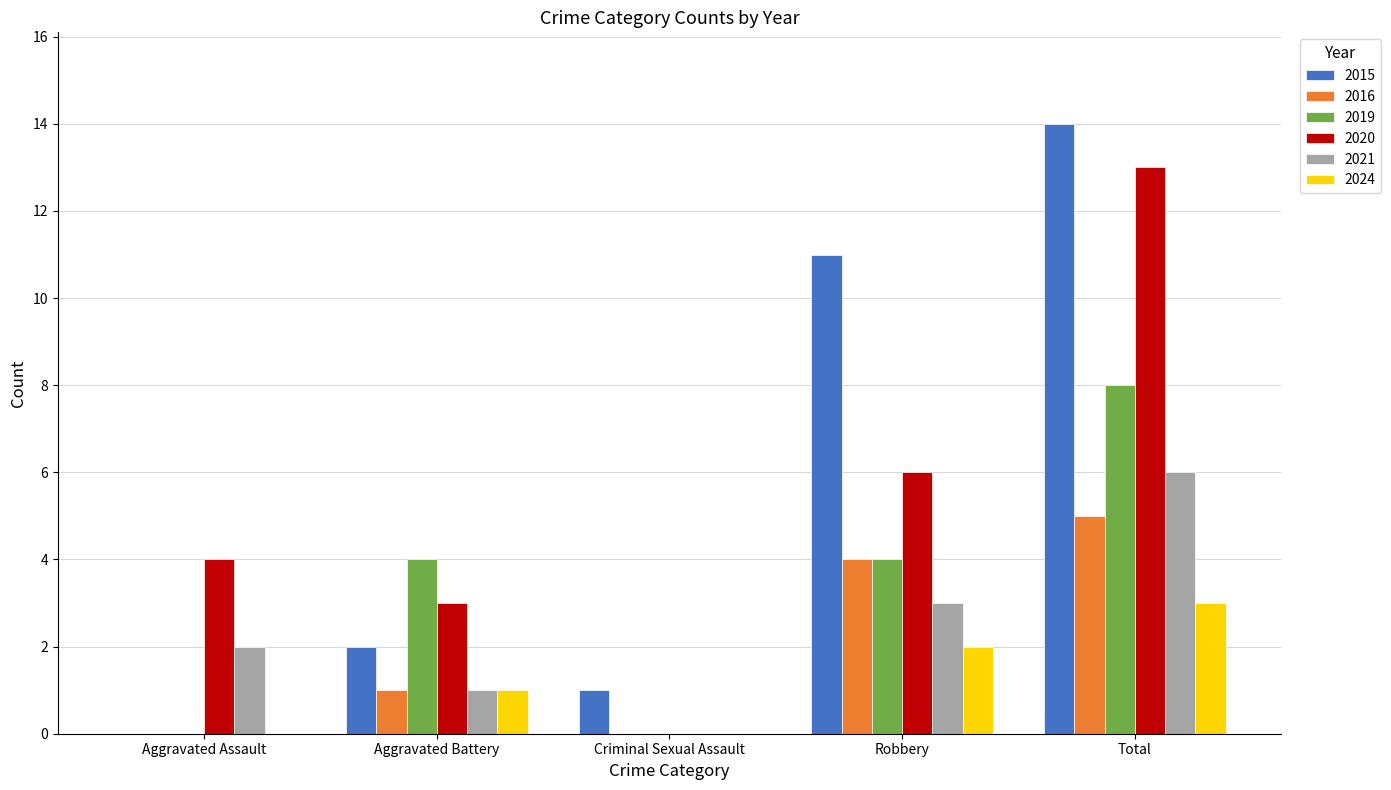

Is it true that 2016 equals 3 at Robbery?

False